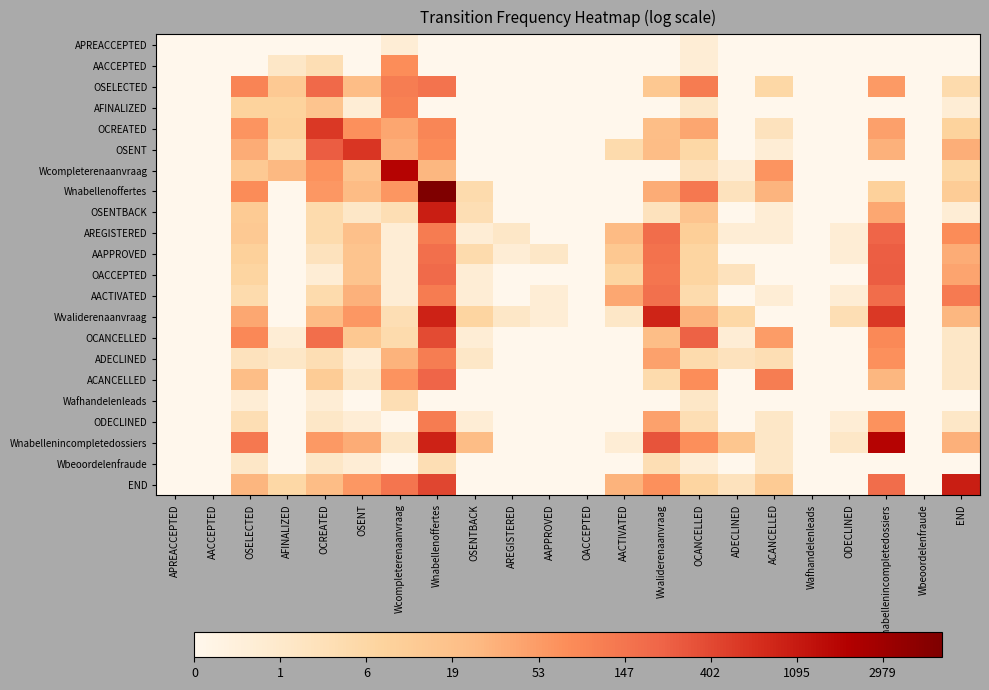

Reading right to left, transcribe all the data shown in this chart.

APREACCEPTED: END=0.0	Wbeoordelenfraude=0.0	Wnabellenincompletedossiers=0.0	ODECLINED=0.0	Wafhandelenleads=0.0	ACANCELLED=0.0	ADECLINED=0.0	OCANCELLED=0.7	Wvaliderenaanvraag=0.0	AACTIVATED=0.0	OACCEPTED=0.0	AAPPROVED=0.0	AREGISTERED=0.0	OSENTBACK=0.0	Wnabellenoffertes=0.0	Wcompleterenaanvraag=0.7	OSENT=0.0	OCREATED=0.0	AFINALIZED=0.0	OSELECTED=0.0	AACCEPTED=0.0	APREACCEPTED=0.0
AACCEPTED: END=0.0	Wbeoordelenfraude=0.0	Wnabellenincompletedossiers=0.0	ODECLINED=0.0	Wafhandelenleads=0.0	ACANCELLED=0.0	ADECLINED=0.0	OCANCELLED=0.7	Wvaliderenaanvraag=0.0	AACTIVATED=0.0	OACCEPTED=0.0	AAPPROVED=0.0	AREGISTERED=0.0	OSENTBACK=0.0	Wnabellenoffertes=0.0	Wcompleterenaanvraag=4.3	OSENT=0.0	OCREATED=1.6	AFINALIZED=1.1	OSELECTED=0.0	AACCEPTED=0.0	APREACCEPTED=0.0
OSELECTED: END=1.8	Wbeoordelenfraude=0.0	Wnabellenincompletedossiers=4.0	ODECLINED=0.0	Wafhandelenleads=0.0	ACANCELLED=1.9	ADECLINED=0.0	OCANCELLED=4.8	Wvaliderenaanvraag=2.7	AACTIVATED=0.0	OACCEPTED=0.0	AAPPROVED=0.0	AREGISTERED=0.0	OSENTBACK=0.0	Wnabellenoffertes=5.0	Wcompleterenaanvraag=4.8	OSENT=3.1	OCREATED=5.3	AFINALIZED=2.6	OSELECTED=4.6	AACCEPTED=0.0	APREACCEPTED=0.0
AFINALIZED: END=0.7	Wbeoordelenfraude=0.0	Wnabellenincompletedossiers=0.0	ODECLINED=0.0	Wafhandelenleads=0.0	ACANCELLED=0.0	ADECLINED=0.0	OCANCELLED=1.1	Wvaliderenaanvraag=0.0	AACTIVATED=0.0	OACCEPTED=0.0	AAPPROVED=0.0	AREGISTERED=0.0	OSENTBACK=0.0	Wnabellenoffertes=0.0	Wcompleterenaanvraag=4.7	OSENT=0.7	OCREATED=2.8	AFINALIZED=2.2	OSELECTED=2.2	AACCEPTED=0.0	APREACCEPTED=0.0
OCREATED: END=2.2	Wbeoordelenfraude=0.0	Wnabellenincompletedossiers=3.9	ODECLINED=0.0	Wafhandelenleads=0.0	ACANCELLED=1.4	ADECLINED=0.0	OCANCELLED=3.7	Wvaliderenaanvraag=3.1	AACTIVATED=0.0	OACCEPTED=0.0	AAPPROVED=0.0	AREGISTERED=0.0	OSENTBACK=0.0	Wnabellenoffertes=4.5	Wcompleterenaanvraag=3.7	OSENT=4.3	OCREATED=6.3	AFINALIZED=2.3	OSELECTED=4.2	AACCEPTED=0.0	APREACCEPTED=0.0
OSENT: END=3.6	Wbeoordelenfraude=0.0	Wnabellenincompletedossiers=3.5	ODECLINED=0.0	Wafhandelenleads=0.0	ACANCELLED=0.7	ADECLINED=0.0	OCANCELLED=1.9	Wvaliderenaanvraag=3.1	AACTIVATED=1.8	OACCEPTED=0.0	AAPPROVED=0.0	AREGISTERED=0.0	OSENTBACK=0.0	Wnabellenoffertes=4.4	Wcompleterenaanvraag=3.6	OSENT=6.4	OCREATED=5.6	AFINALIZED=1.8	OSELECTED=3.6	AACCEPTED=0.0	APREACCEPTED=0.0
Wcompleterenaanvraag: END=1.9	Wbeoordelenfraude=0.0	Wnabellenincompletedossiers=0.0	ODECLINED=0.0	Wafhandelenleads=0.0	ACANCELLED=4.2	ADECLINED=0.7	OCANCELLED=1.4	Wvaliderenaanvraag=0.0	AACTIVATED=0.0	OACCEPTED=0.0	AAPPROVED=0.0	AREGISTERED=0.0	OSENTBACK=0.0	Wnabellenoffertes=3.3	Wcompleterenaanvraag=7.5	OSENT=2.8	OCREATED=4.2	AFINALIZED=3.3	OSELECTED=2.6	AACCEPTED=0.0	APREACCEPTED=0.0
Wnabellenoffertes: END=2.5	Wbeoordelenfraude=0.0	Wnabellenincompletedossiers=2.3	ODECLINED=0.0	Wafhandelenleads=0.0	ACANCELLED=3.4	ADECLINED=1.4	OCANCELLED=4.9	Wvaliderenaanvraag=3.6	AACTIVATED=0.0	OACCEPTED=0.0	AAPPROVED=0.0	AREGISTERED=0.0	OSENTBACK=1.8	Wnabellenoffertes=8.7	Wcompleterenaanvraag=4.1	OSENT=3.2	OCREATED=4.1	AFINALIZED=0.0	OSELECTED=4.4	AACCEPTED=0.0	APREACCEPTED=0.0
OSENTBACK: END=0.7	Wbeoordelenfraude=0.0	Wnabellenincompletedossiers=3.7	ODECLINED=0.0	Wafhandelenleads=0.0	ACANCELLED=0.7	ADECLINED=0.0	OCANCELLED=2.8	Wvaliderenaanvraag=1.4	AACTIVATED=0.0	OACCEPTED=0.0	AAPPROVED=0.0	AREGISTERED=0.0	OSENTBACK=1.6	Wnabellenoffertes=6.9	Wcompleterenaanvraag=1.6	OSENT=1.1	OCREATED=1.8	AFINALIZED=0.0	OSELECTED=2.6	AACCEPTED=0.0	APREACCEPTED=0.0
AREGISTERED: END=4.4	Wbeoordelenfraude=0.0	Wnabellenincompletedossiers=5.4	ODECLINED=0.7	Wafhandelenleads=0.0	ACANCELLED=0.7	ADECLINED=0.7	OCANCELLED=2.4	Wvaliderenaanvraag=5.2	AACTIVATED=3.3	OACCEPTED=0.0	AAPPROVED=0.0	AREGISTERED=1.1	OSENTBACK=0.7	Wnabellenoffertes=4.8	Wcompleterenaanvraag=0.7	OSENT=3.0	OCREATED=1.8	AFINALIZED=0.0	OSELECTED=2.6	AACCEPTED=0.0	APREACCEPTED=0.0
AAPPROVED: END=3.6	Wbeoordelenfraude=0.0	Wnabellenincompletedossiers=5.6	ODECLINED=0.7	Wafhandelenleads=0.0	ACANCELLED=0.0	ADECLINED=0.0	OCANCELLED=2.1	Wvaliderenaanvraag=5.1	AACTIVATED=2.7	OACCEPTED=0.0	AAPPROVED=1.1	AREGISTERED=0.7	OSENTBACK=1.8	Wnabellenoffertes=5.2	Wcompleterenaanvraag=0.7	OSENT=2.8	OCREATED=1.4	AFINALIZED=0.0	OSELECTED=2.3	AACCEPTED=0.0	APREACCEPTED=0.0
OACCEPTED: END=3.8	Wbeoordelenfraude=0.0	Wnabellenincompletedossiers=5.6	ODECLINED=0.0	Wafhandelenleads=0.0	ACANCELLED=0.0	ADECLINED=1.4	OCANCELLED=2.1	Wvaliderenaanvraag=5.0	AACTIVATED=2.1	OACCEPTED=0.0	AAPPROVED=0.0	AREGISTERED=0.0	OSENTBACK=0.7	Wnabellenoffertes=5.3	Wcompleterenaanvraag=0.7	OSENT=2.8	OCREATED=0.7	AFINALIZED=0.0	OSELECTED=2.1	AACCEPTED=0.0	APREACCEPTED=0.0
AACTIVATED: END=4.8	Wbeoordelenfraude=0.0	Wnabellenincompletedossiers=5.2	ODECLINED=0.7	Wafhandelenleads=0.0	ACANCELLED=0.7	ADECLINED=0.0	OCANCELLED=1.8	Wvaliderenaanvraag=5.1	AACTIVATED=3.7	OACCEPTED=0.0	AAPPROVED=0.7	AREGISTERED=0.0	OSENTBACK=0.7	Wnabellenoffertes=4.8	Wcompleterenaanvraag=0.7	OSENT=3.5	OCREATED=1.8	AFINALIZED=0.0	OSELECTED=1.8	AACCEPTED=0.0	APREACCEPTED=0.0
Wvaliderenaanvraag: END=3.3	Wbeoordelenfraude=0.0	Wnabellenincompletedossiers=6.3	ODECLINED=1.6	Wafhandelenleads=0.0	ACANCELLED=0.0	ADECLINED=1.9	OCANCELLED=3.4	Wvaliderenaanvraag=6.8	AACTIVATED=1.1	OACCEPTED=0.0	AAPPROVED=0.7	AREGISTERED=1.1	OSENTBACK=2.1	Wnabellenoffertes=6.8	Wcompleterenaanvraag=1.6	OSENT=4.1	OCREATED=3.2	AFINALIZED=0.0	OSELECTED=3.7	AACCEPTED=0.0	APREACCEPTED=0.0
OCANCELLED: END=1.1	Wbeoordelenfraude=0.0	Wnabellenincompletedossiers=4.4	ODECLINED=0.0	Wafhandelenleads=0.0	ACANCELLED=4.0	ADECLINED=0.7	OCANCELLED=5.5	Wvaliderenaanvraag=3.1	AACTIVATED=0.0	OACCEPTED=0.0	AAPPROVED=0.0	AREGISTERED=0.0	OSENTBACK=0.7	Wnabellenoffertes=6.0	Wcompleterenaanvraag=1.8	OSENT=2.7	OCREATED=5.2	AFINALIZED=0.7	OSELECTED=4.5	AACCEPTED=0.0	APREACCEPTED=0.0
ADECLINED: END=1.1	Wbeoordelenfraude=0.0	Wnabellenincompletedossiers=4.3	ODECLINED=0.0	Wafhandelenleads=0.0	ACANCELLED=1.6	ADECLINED=1.4	OCANCELLED=1.8	Wvaliderenaanvraag=3.9	AACTIVATED=0.0	OACCEPTED=0.0	AAPPROVED=0.0	AREGISTERED=0.0	OSENTBACK=1.1	Wnabellenoffertes=4.8	Wcompleterenaanvraag=3.4	OSENT=0.7	OCREATED=1.6	AFINALIZED=1.1	OSELECTED=1.4	AACCEPTED=0.0	APREACCEPTED=0.0
ACANCELLED: END=1.1	Wbeoordelenfraude=0.0	Wnabellenincompletedossiers=3.3	ODECLINED=0.0	Wafhandelenleads=0.0	ACANCELLED=4.8	ADECLINED=0.0	OCANCELLED=4.3	Wvaliderenaanvraag=1.8	AACTIVATED=0.0	OACCEPTED=0.0	AAPPROVED=0.0	AREGISTERED=0.0	OSENTBACK=0.0	Wnabellenoffertes=5.4	Wcompleterenaanvraag=4.2	OSENT=1.1	OCREATED=2.5	AFINALIZED=0.0	OSELECTED=3.1	AACCEPTED=0.0	APREACCEPTED=0.0
Wafhandelenleads: END=0.0	Wbeoordelenfraude=0.0	Wnabellenincompletedossiers=0.0	ODECLINED=0.0	Wafhandelenleads=0.0	ACANCELLED=0.0	ADECLINED=0.0	OCANCELLED=1.1	Wvaliderenaanvraag=0.0	AACTIVATED=0.0	OACCEPTED=0.0	AAPPROVED=0.0	AREGISTERED=0.0	OSENTBACK=0.0	Wnabellenoffertes=0.0	Wcompleterenaanvraag=1.6	OSENT=0.0	OCREATED=0.7	AFINALIZED=0.0	OSELECTED=0.7	AACCEPTED=0.0	APREACCEPTED=0.0
ODECLINED: END=1.1	Wbeoordelenfraude=0.0	Wnabellenincompletedossiers=4.2	ODECLINED=0.7	Wafhandelenleads=0.0	ACANCELLED=1.1	ADECLINED=0.0	OCANCELLED=1.6	Wvaliderenaanvraag=3.9	AACTIVATED=0.0	OACCEPTED=0.0	AAPPROVED=0.0	AREGISTERED=0.0	OSENTBACK=0.7	Wnabellenoffertes=4.8	Wcompleterenaanvraag=0.0	OSENT=0.7	OCREATED=1.1	AFINALIZED=0.0	OSELECTED=1.6	AACCEPTED=0.0	APREACCEPTED=0.0
Wnabellenincompletedossiers: END=3.5	Wbeoordelenfraude=0.0	Wnabellenincompletedossiers=7.5	ODECLINED=1.1	Wafhandelenleads=0.0	ACANCELLED=1.1	ADECLINED=2.8	OCANCELLED=4.3	Wvaliderenaanvraag=5.8	AACTIVATED=0.7	OACCEPTED=0.0	AAPPROVED=0.0	AREGISTERED=0.0	OSENTBACK=3.2	Wnabellenoffertes=6.8	Wcompleterenaanvraag=1.1	OSENT=3.6	OCREATED=4.0	AFINALIZED=0.0	OSELECTED=4.9	AACCEPTED=0.0	APREACCEPTED=0.0
Wbeoordelenfraude: END=0.0	Wbeoordelenfraude=0.0	Wnabellenincompletedossiers=0.0	ODECLINED=0.0	Wafhandelenleads=0.0	ACANCELLED=1.1	ADECLINED=0.0	OCANCELLED=0.7	Wvaliderenaanvraag=1.6	AACTIVATED=0.0	OACCEPTED=0.0	AAPPROVED=0.0	AREGISTERED=0.0	OSENTBACK=0.0	Wnabellenoffertes=1.6	Wcompleterenaanvraag=0.0	OSENT=0.7	OCREATED=1.1	AFINALIZED=0.0	OSELECTED=1.1	AACCEPTED=0.0	APREACCEPTED=0.0
END: END=6.9	Wbeoordelenfraude=0.0	Wnabellenincompletedossiers=5.2	ODECLINED=0.0	Wafhandelenleads=0.0	ACANCELLED=2.6	ADECLINED=1.4	OCANCELLED=2.1	Wvaliderenaanvraag=4.3	AACTIVATED=3.4	OACCEPTED=0.0	AAPPROVED=0.0	AREGISTERED=0.0	OSENTBACK=0.0	Wnabellenoffertes=6.1	Wcompleterenaanvraag=5.0	OSENT=4.1	OCREATED=3.1	AFINALIZED=1.9	OSELECTED=3.4	AACCEPTED=0.0	APREACCEPTED=0.0